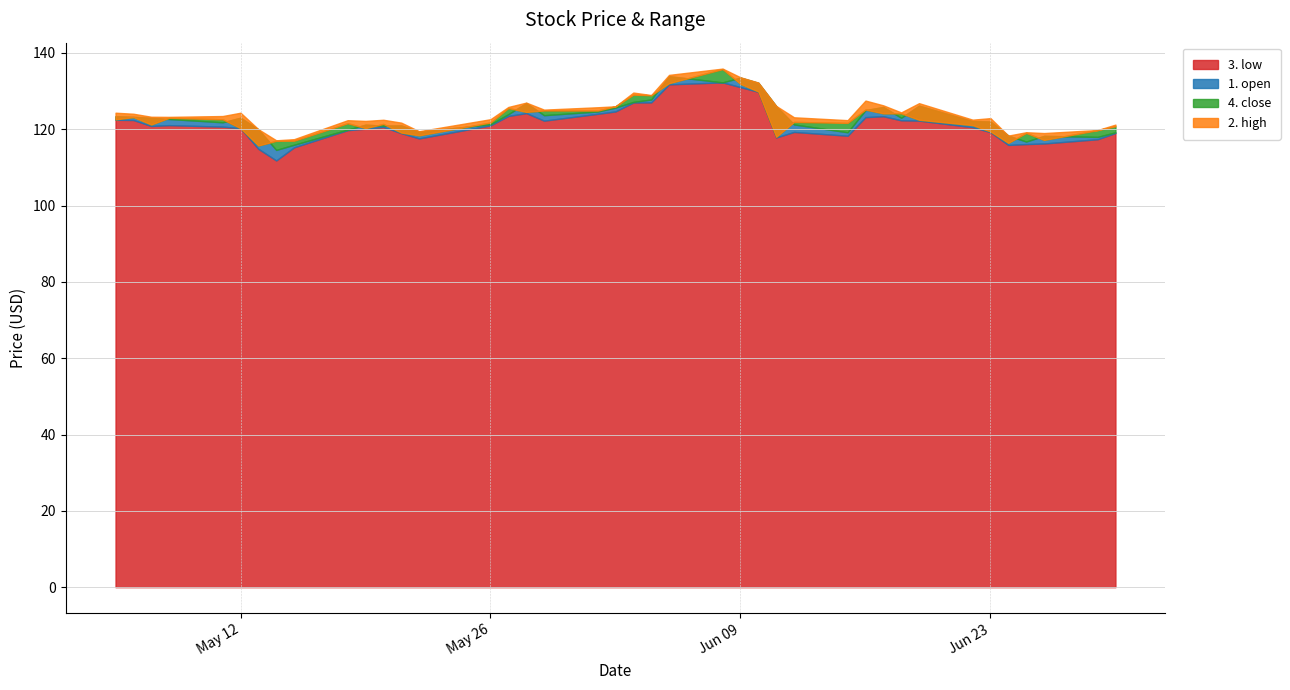

What is the label of the 39th point from the right?

2020-05-06